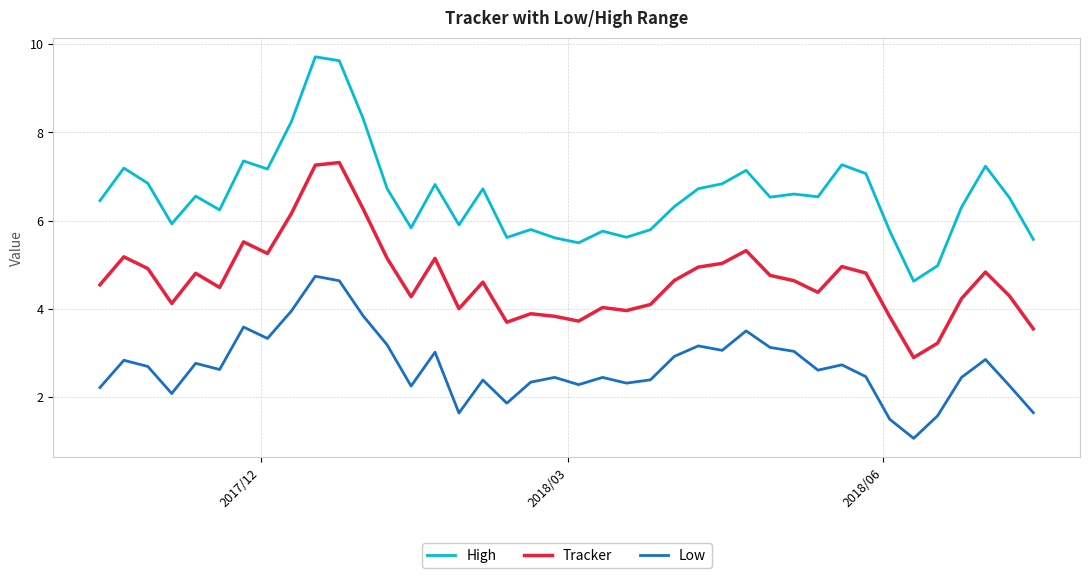

List the series in order of their overall mean, highest first.

High, Tracker, Low